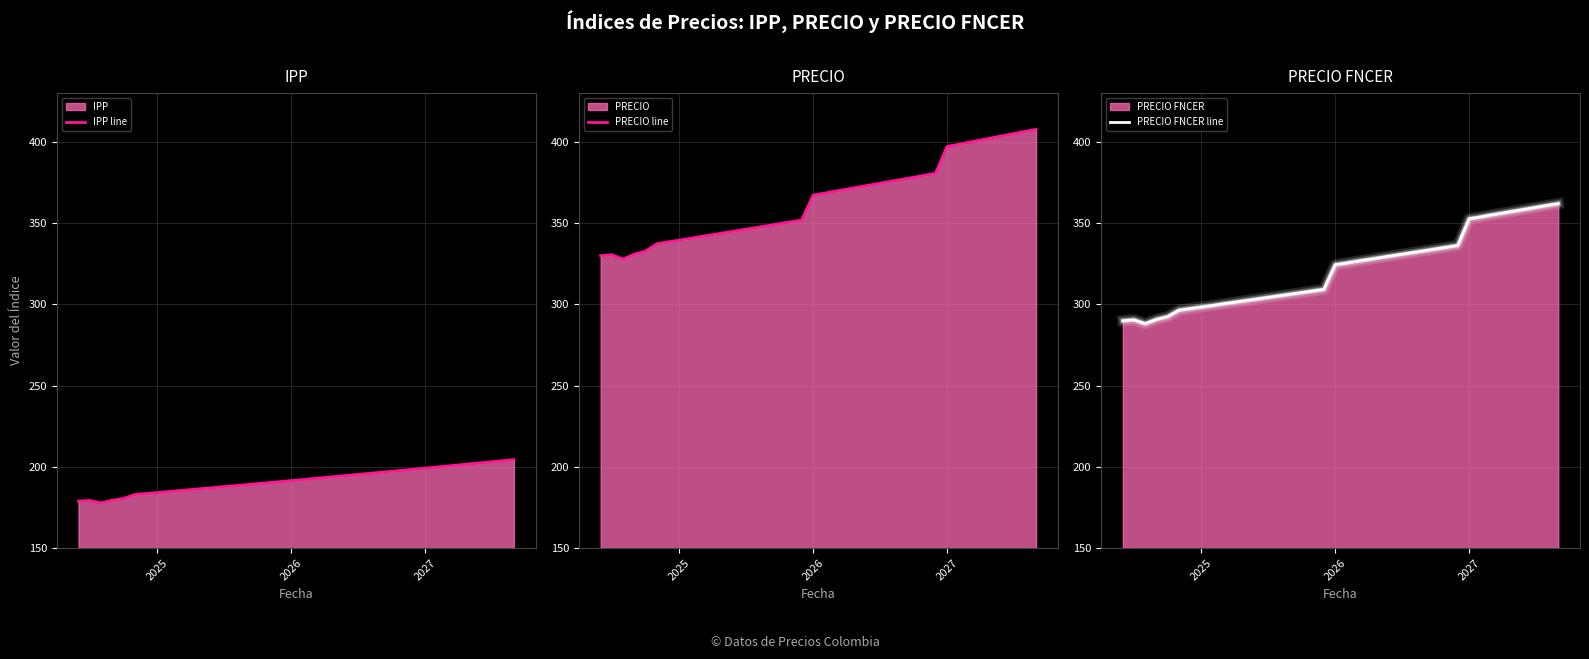

What is the difference between the maximum and second lowest values in the IPP line series?

25.5